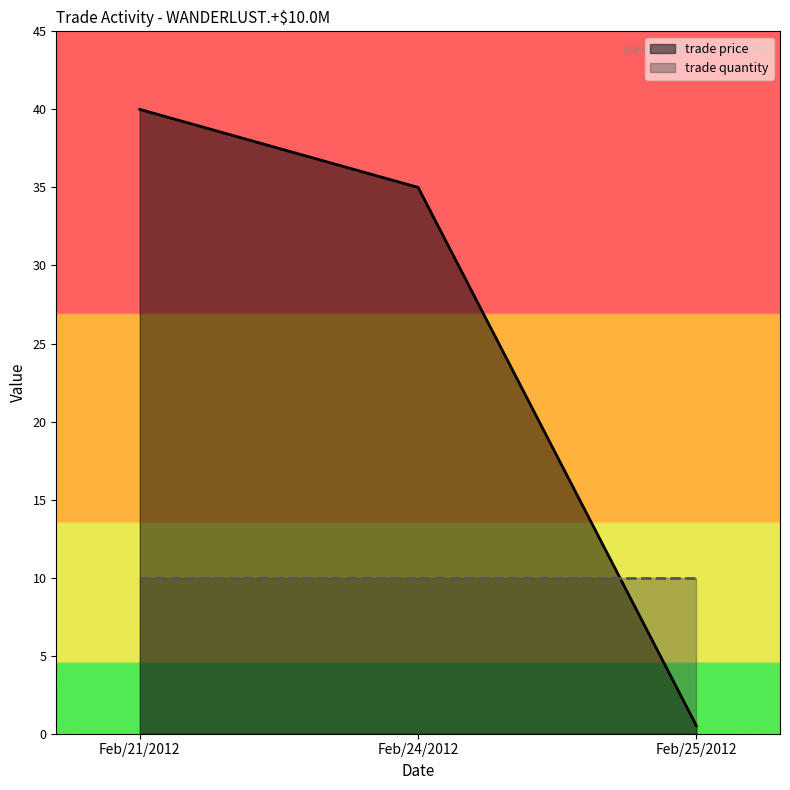

Reading left to right, what are all the values shown in this chart?

40.0	35.0	0.5